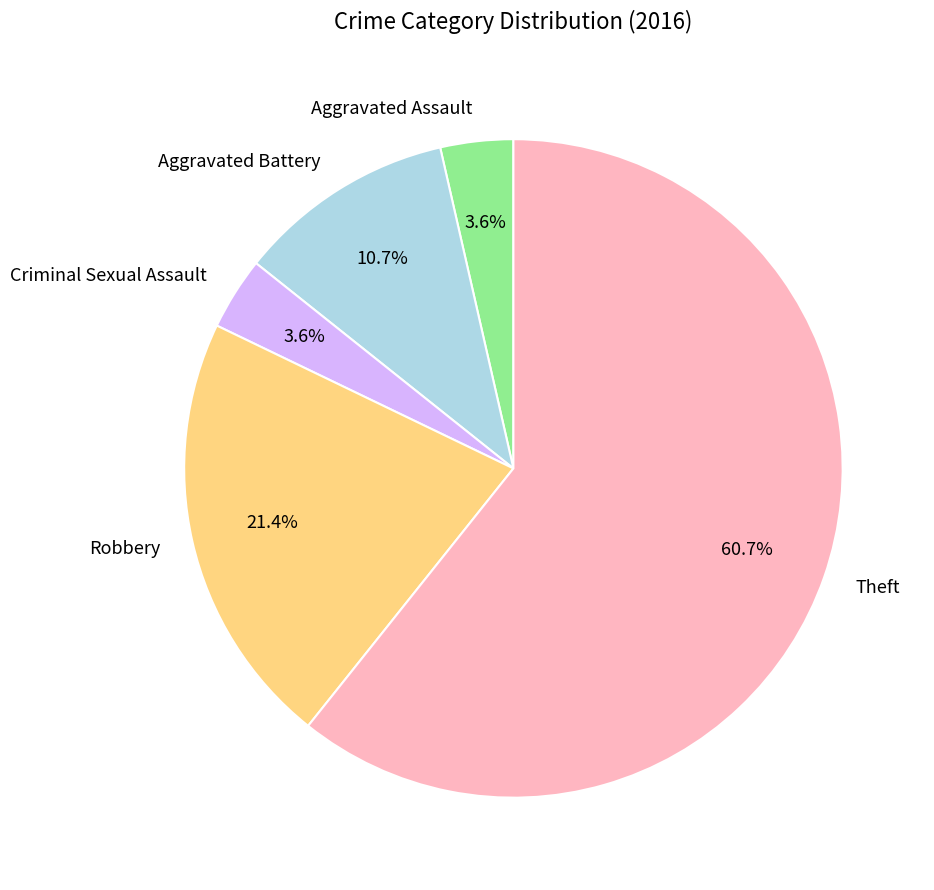

True or false: Criminal Sexual Assault accounts for 4% of the total.

True